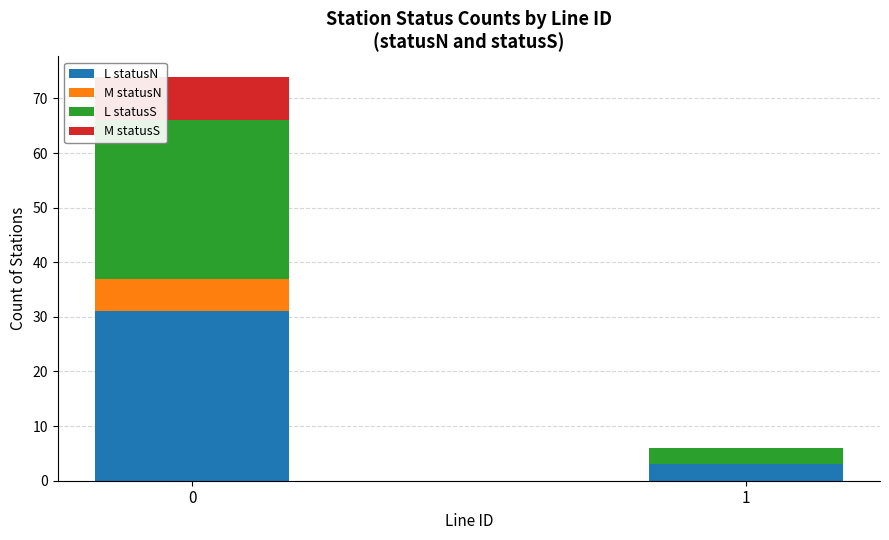

What is the highest value of the L statusN series?

31